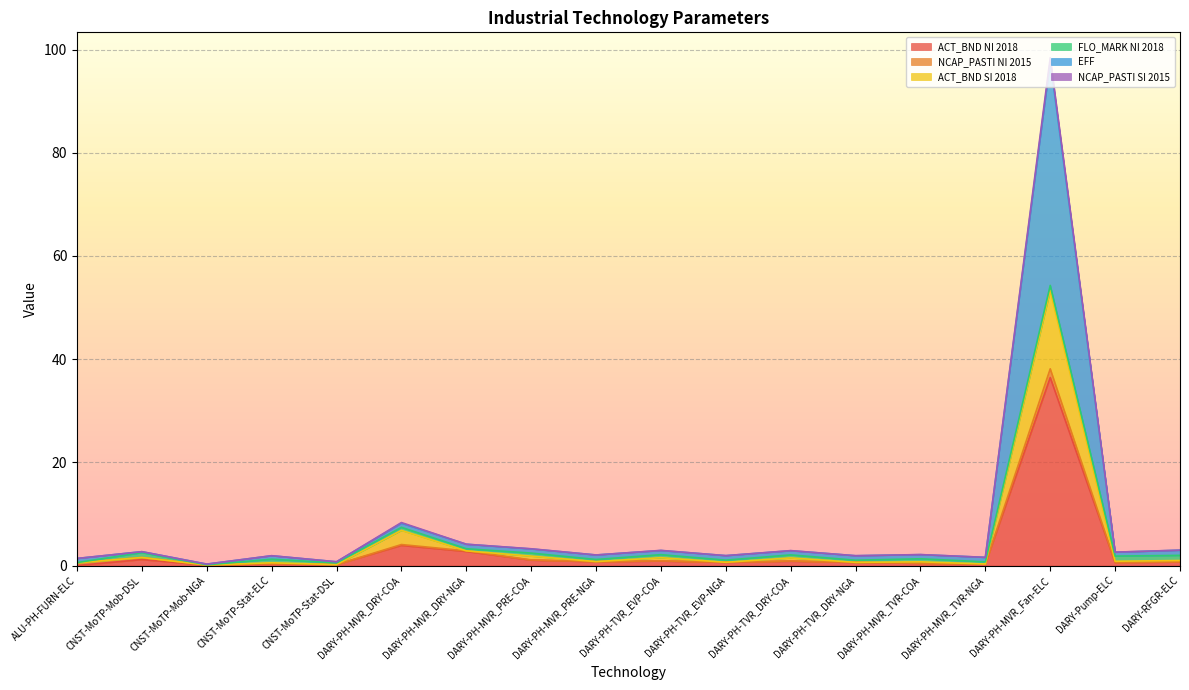

What is the value of the ACT_BND NI 2018 point at the 13th from the left?

0.6